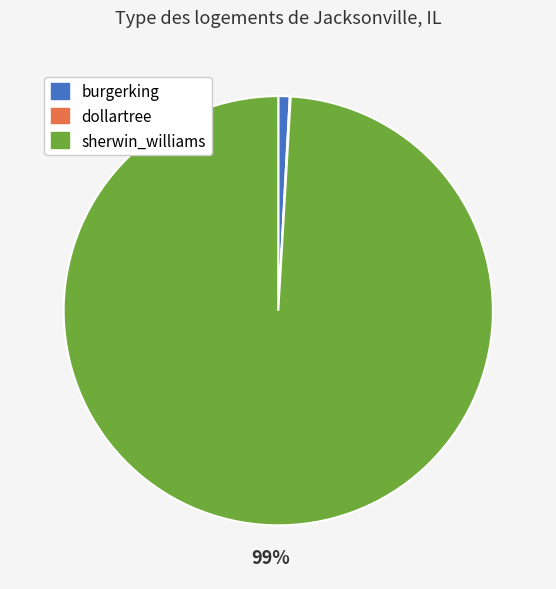

Is there any slice that represents more than half of the pie?

Yes